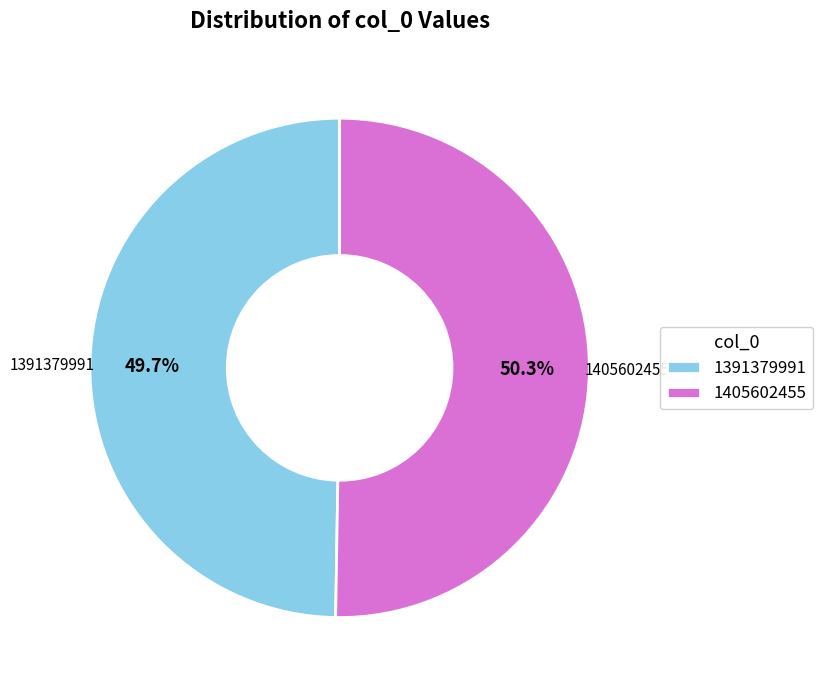

To the nearest percent, what is the average slice percentage?

50%